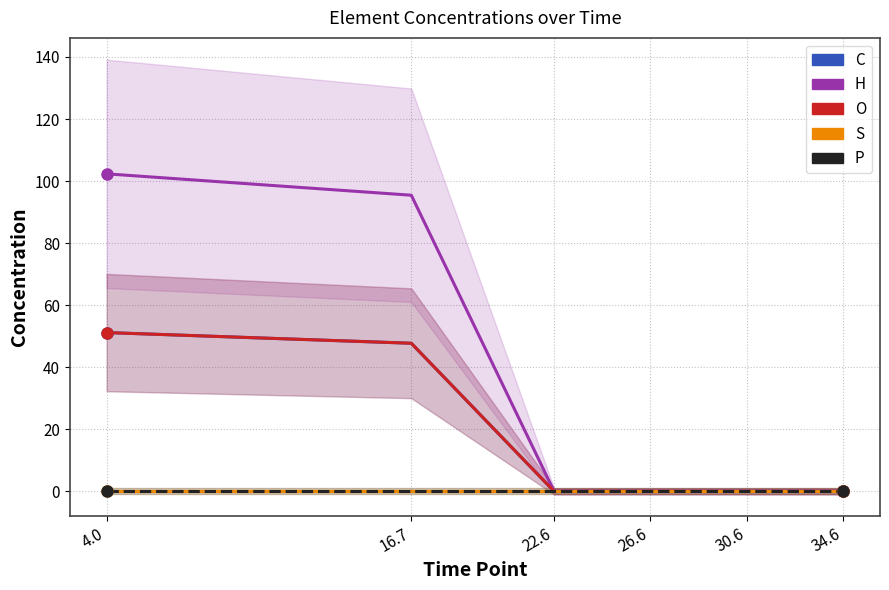

What is the label of the 6th point from the right?

4.0